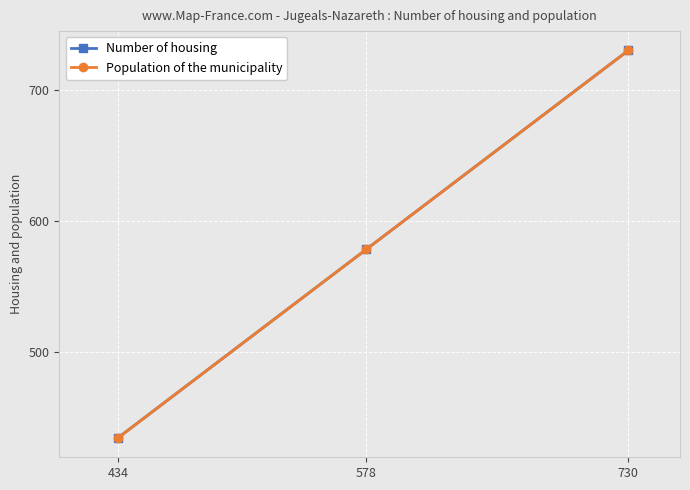

Does the chart have visible grid lines?

Yes